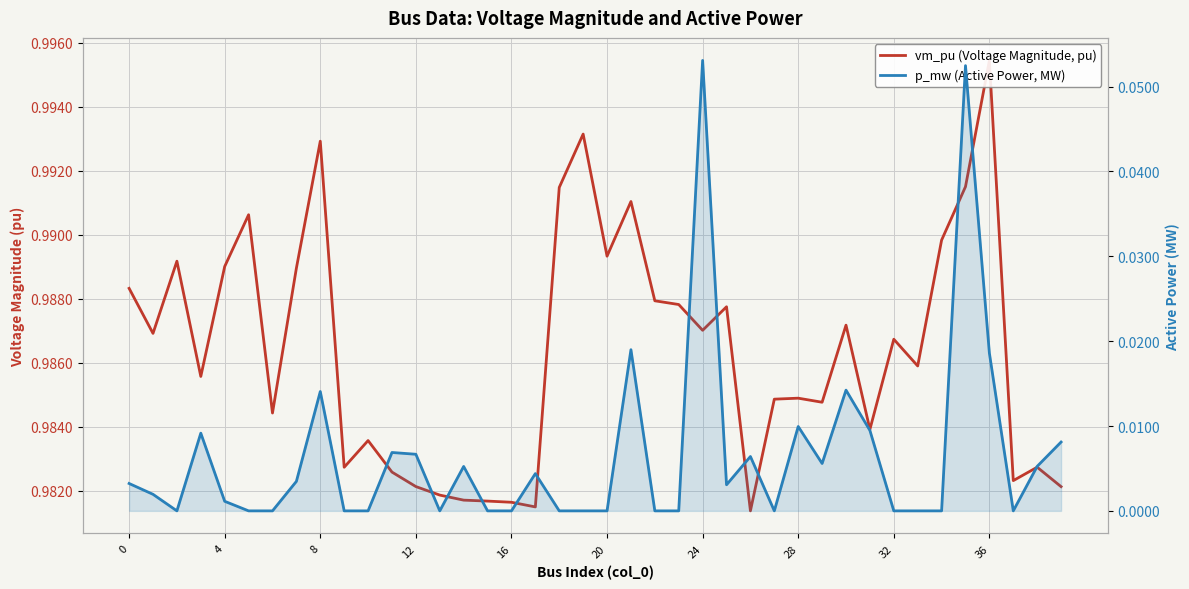

The p_mw (Active Power, MW) series shows -0.0 at 36. True or false?

False